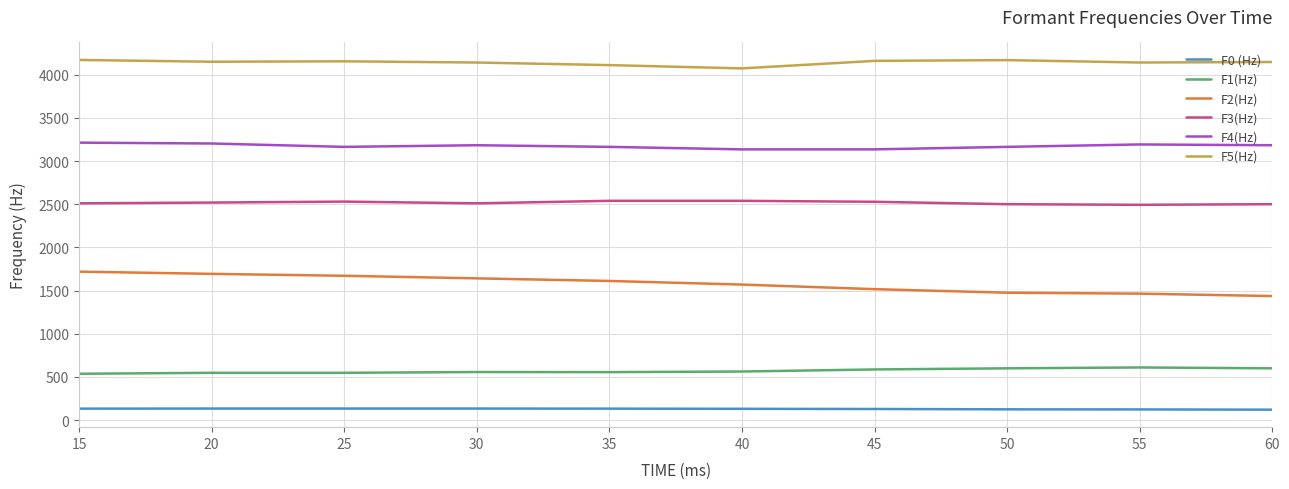

The value of F5(Hz) at 25 is 6675. True or false?

False